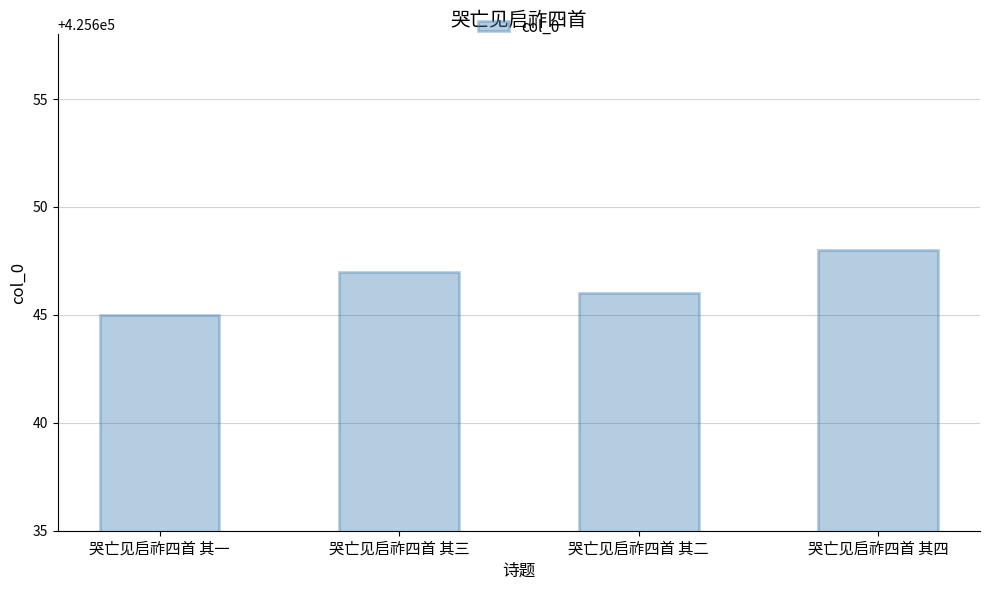

Does the chart contain any negative values?

No